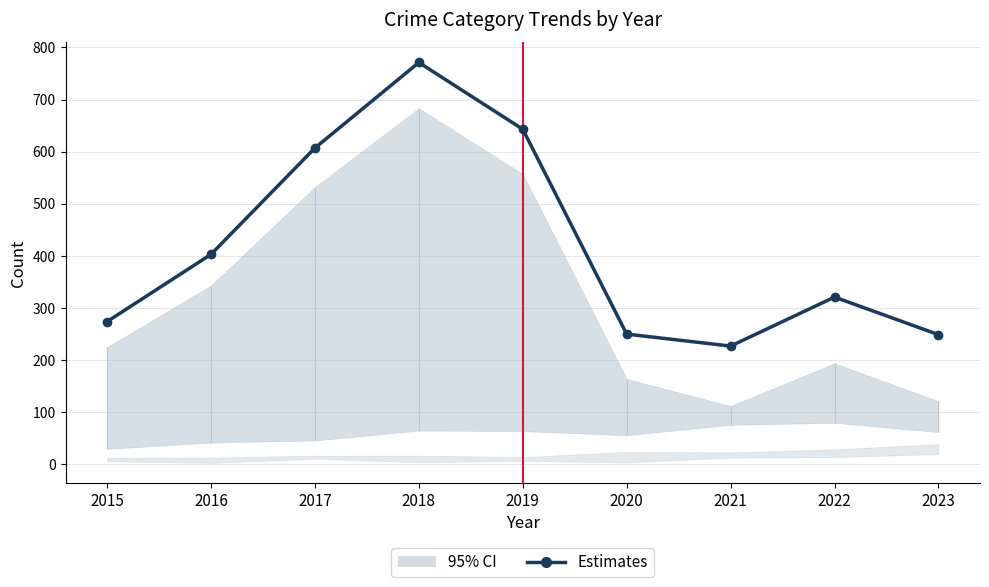

The chart shows a value of 111 at 2015. True or false?

False